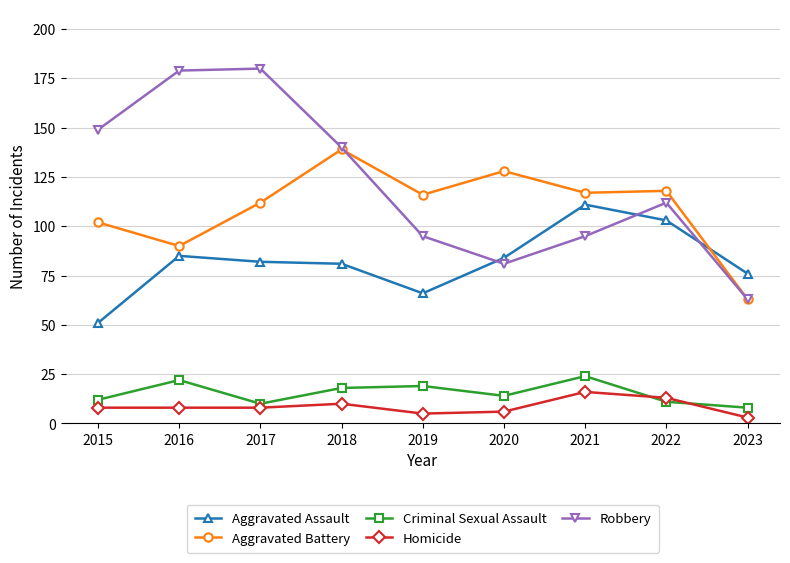

Between 2022 and 2023, which series saw the biggest shift?

Aggravated Battery